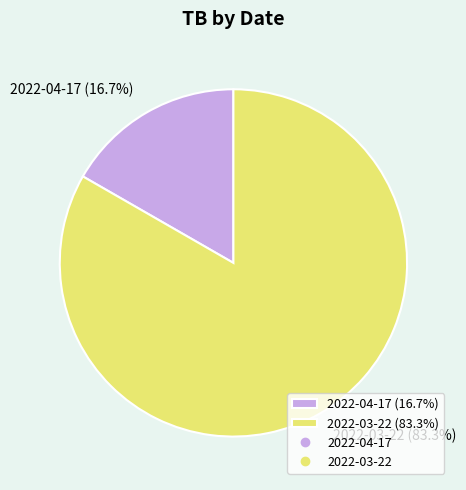

Rank the categories by value from lowest to highest.

2022-04-17, 2022-03-22